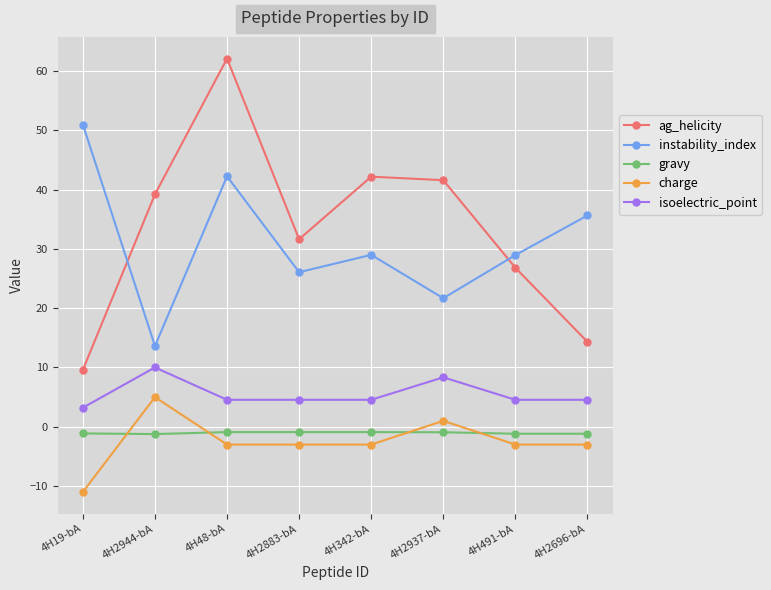

What is the sum of the isoelectric_point values at 4H48-bA and 4H2883-bA?

9.1